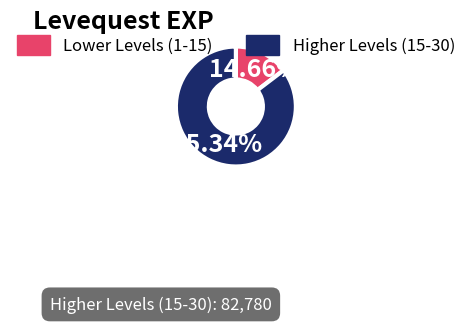

Is there any slice that represents more than half of the pie?

Yes